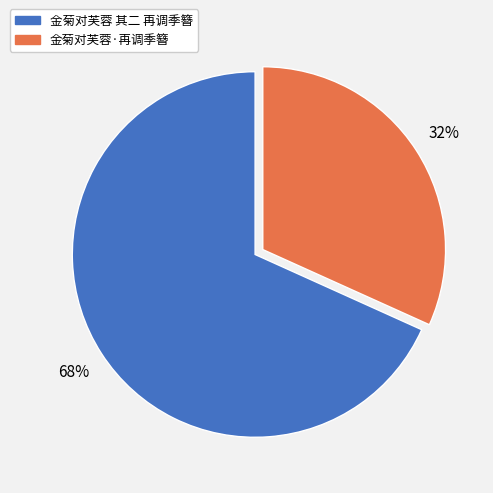

Which category has the biggest portion of the pie?

金菊对芙蓉 其二 再调季簪